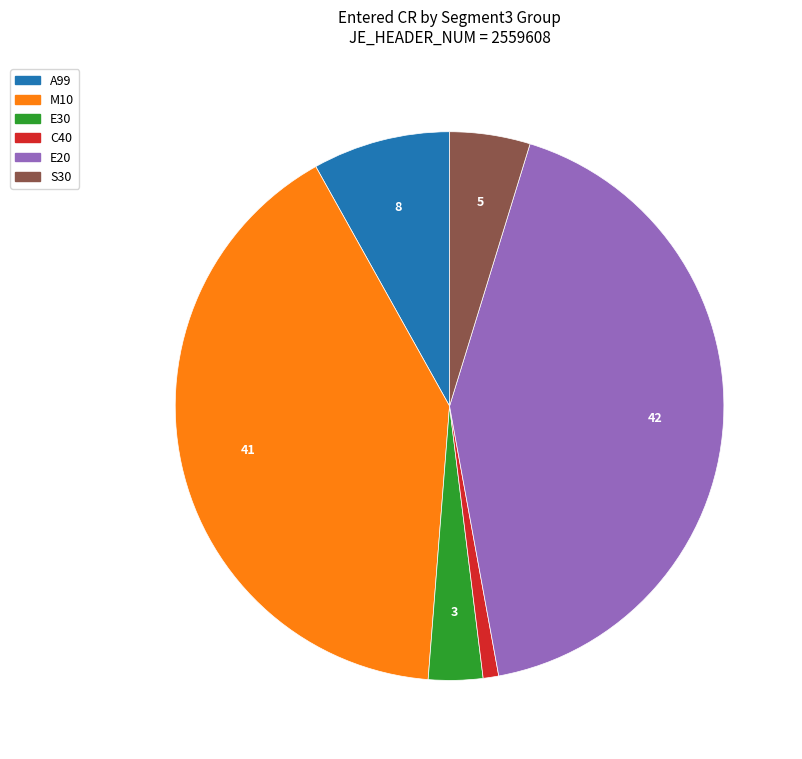

Is there a majority slice in this chart?

No